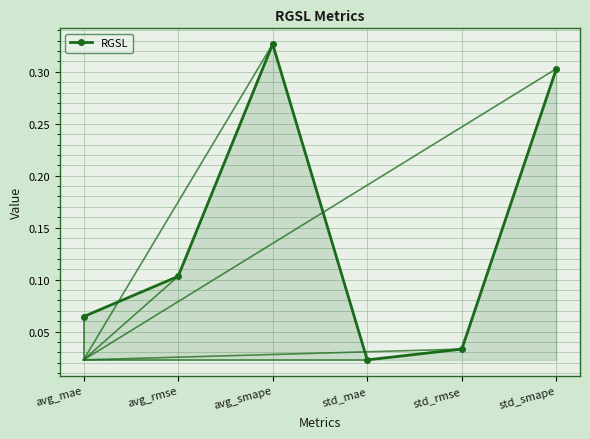

How many distinct data groups are displayed?

1